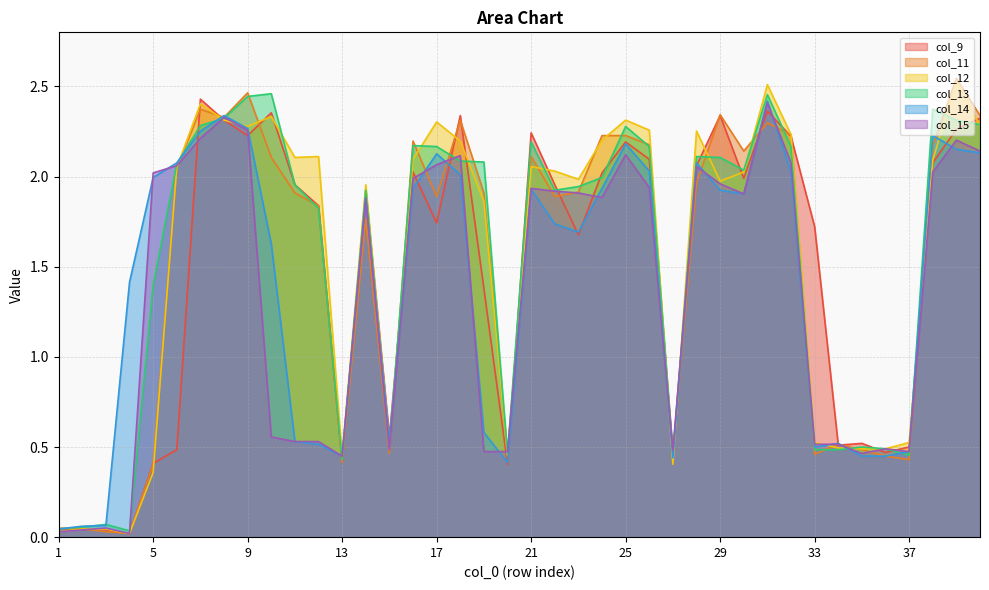

Reading left to right, transcribe all the data shown in this chart.

col_9: 1=0.0	2=0.0	3=0.0	4=0.0	5=0.4	6=0.5	7=2.4	8=2.3	9=2.2	10=2.4	11=2.0	12=1.8	13=0.4	14=1.9	15=0.6	16=2.0	17=1.7	18=2.3	19=1.4	20=0.4	21=2.2	22=2.0	23=1.7	24=2.0	25=2.2	26=2.1	27=0.5	28=2.1	29=2.3	30=2.0	31=2.4	32=2.2	33=1.7	34=0.5	35=0.5	36=0.5	37=0.5	38=2.1	39=2.3	40=2.3
col_11: 1=0.1	2=0.0	3=0.0	4=0.0	5=0.4	6=2.0	7=2.4	8=2.3	9=2.5	10=2.1	11=1.9	12=1.8	13=0.4	14=1.8	15=0.5	16=2.2	17=1.9	18=2.3	19=1.9	20=0.4	21=2.1	22=1.9	23=1.9	24=2.2	25=2.2	26=2.2	27=0.4	28=2.0	29=2.3	30=2.1	31=2.3	32=2.2	33=0.5	34=0.5	35=0.5	36=0.4	37=0.4	38=2.2	39=2.5	40=2.3
col_12: 1=0.0	2=0.0	3=0.0	4=0.0	5=0.4	6=2.1	7=2.4	8=2.3	9=2.3	10=2.3	11=2.1	12=2.1	13=0.5	14=2.0	15=0.5	16=2.1	17=2.3	18=2.2	19=1.9	20=0.5	21=2.1	22=2.0	23=2.0	24=2.2	25=2.3	26=2.3	27=0.4	28=2.3	29=2.0	30=2.0	31=2.5	32=2.2	33=0.5	34=0.5	35=0.5	36=0.5	37=0.5	38=2.1	39=2.5	40=2.3
col_13: 1=0.0	2=0.1	3=0.1	4=0.0	5=1.4	6=2.1	7=2.3	8=2.3	9=2.4	10=2.5	11=2.0	12=1.8	13=0.4	14=1.9	15=0.5	16=2.2	17=2.2	18=2.1	19=2.1	20=0.5	21=2.2	22=1.9	23=1.9	24=2.0	25=2.3	26=2.2	27=0.5	28=2.1	29=2.1	30=2.0	31=2.5	32=2.2	33=0.5	34=0.5	35=0.5	36=0.5	37=0.5	38=2.4	39=2.3	40=2.3
col_14: 1=0.0	2=0.1	3=0.1	4=1.4	5=2.0	6=2.1	7=2.3	8=2.3	9=2.3	10=1.6	11=0.5	12=0.5	13=0.4	14=1.9	15=0.5	16=1.9	17=2.1	18=2.0	19=0.6	20=0.4	21=1.9	22=1.7	23=1.7	24=1.9	25=2.2	26=2.0	27=0.4	28=2.1	29=1.9	30=1.9	31=2.4	32=2.0	33=0.5	34=0.5	35=0.4	36=0.4	37=0.5	38=2.2	39=2.2	40=2.1
col_15: 1=0.0	2=0.0	3=0.1	4=0.0	5=2.0	6=2.1	7=2.2	8=2.3	9=2.3	10=0.6	11=0.5	12=0.5	13=0.4	14=1.9	15=0.5	16=2.0	17=2.1	18=2.1	19=0.5	20=0.5	21=1.9	22=1.9	23=1.9	24=1.9	25=2.1	26=1.9	27=0.5	28=2.1	29=2.0	30=1.9	31=2.4	32=2.1	33=0.5	34=0.5	35=0.5	36=0.5	37=0.5	38=2.0	39=2.2	40=2.1